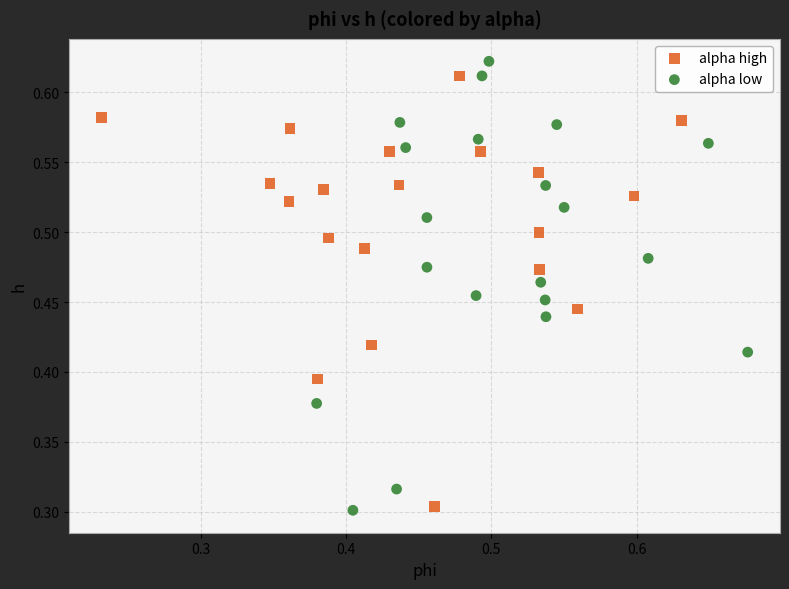

Which series has the largest Y range (max minus min)?

alpha low